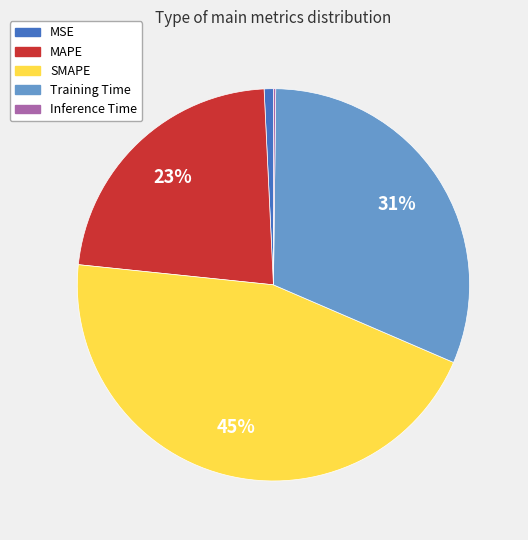

True or false: MAPE accounts for 29% of the total.

False